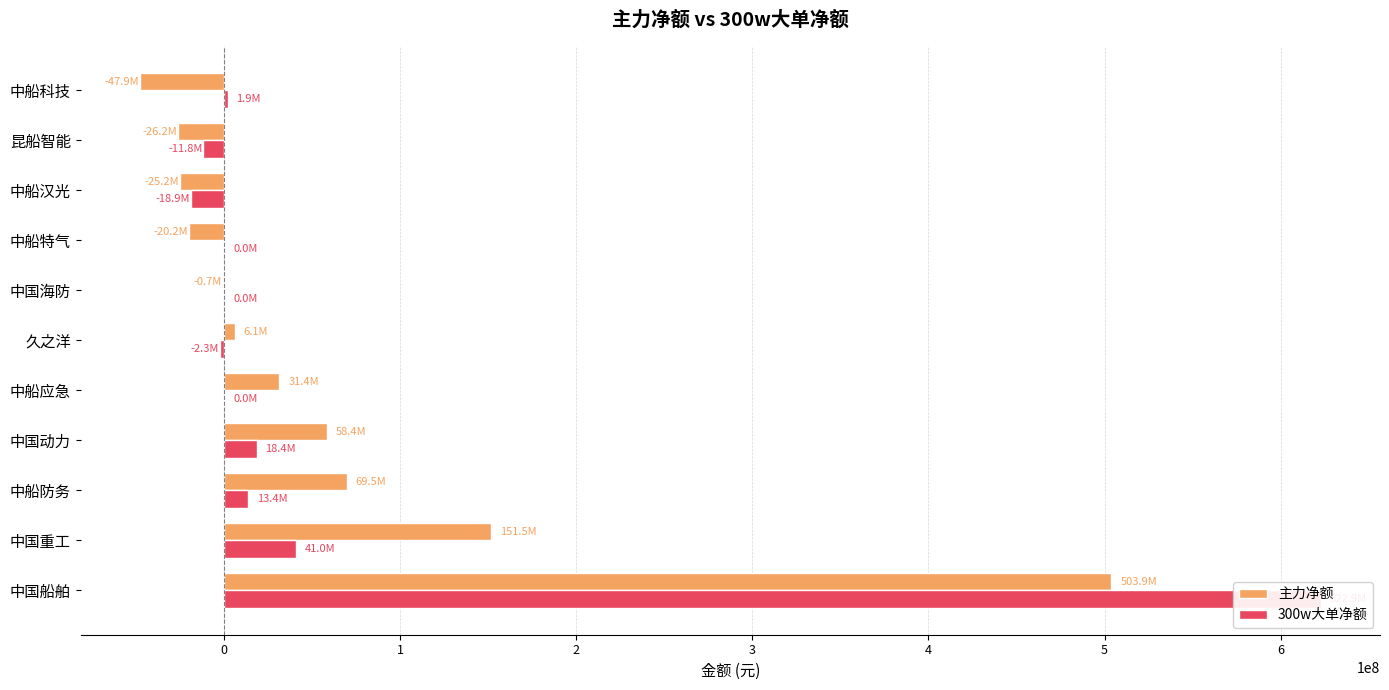

What is the value of the 300w大单净额 bar at the 1st from the left?

622912932